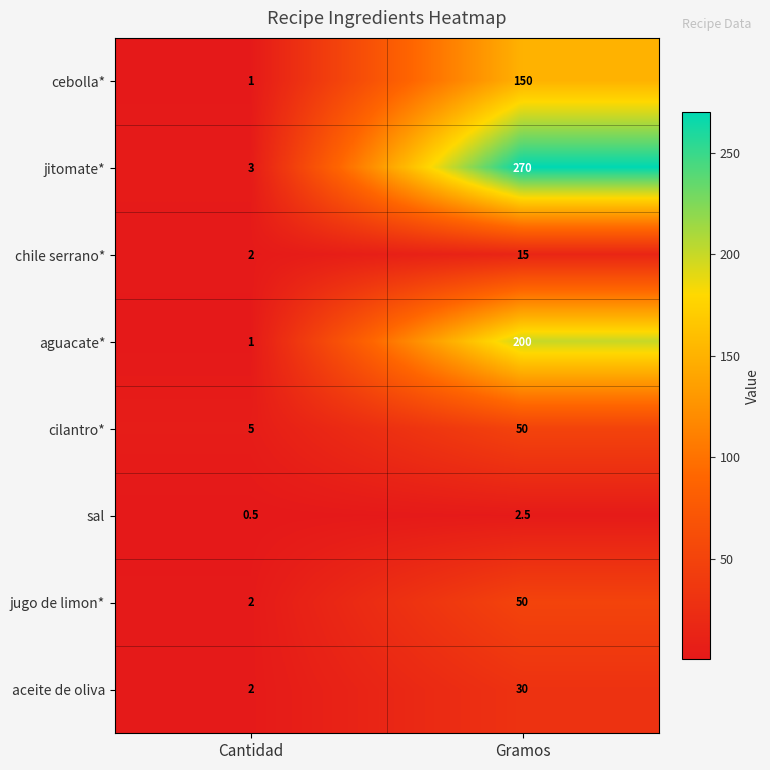

What is the sum of the cilantro* values at Cantidad and Gramos?

55.0